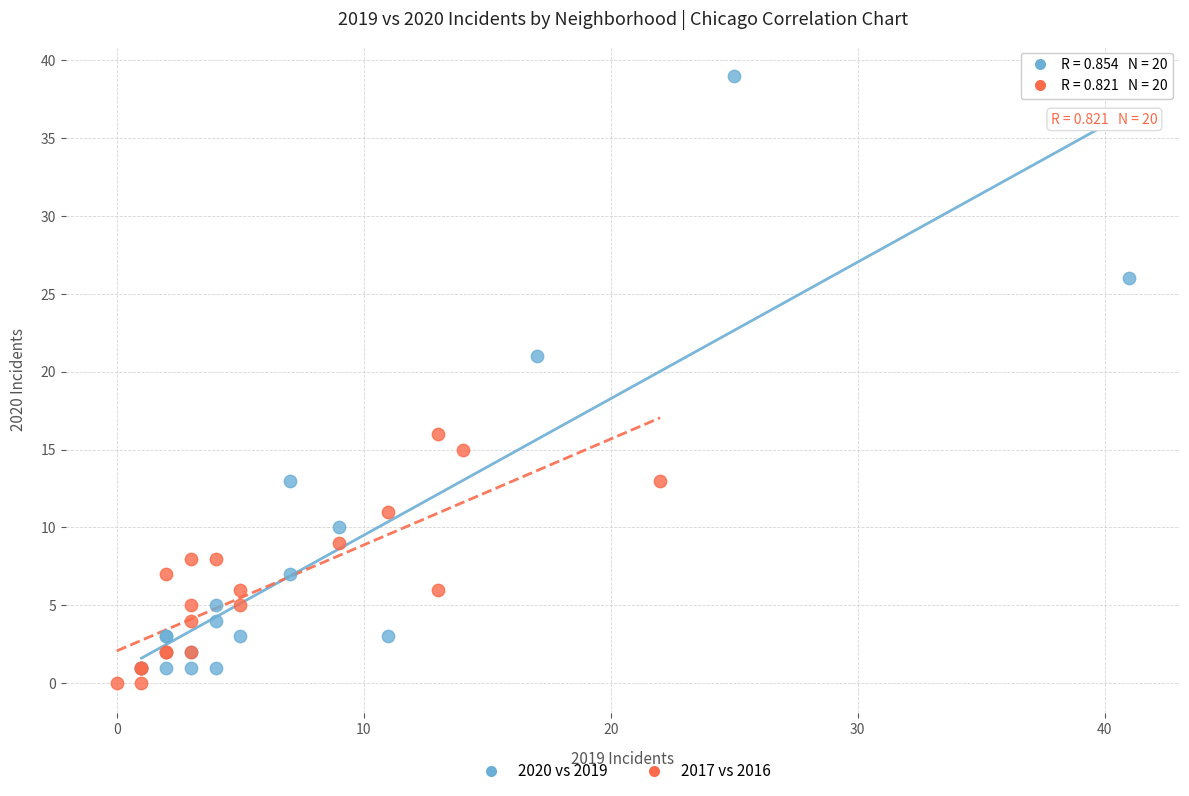

Which series reaches the maximum Y coordinate?

2020 vs 2019